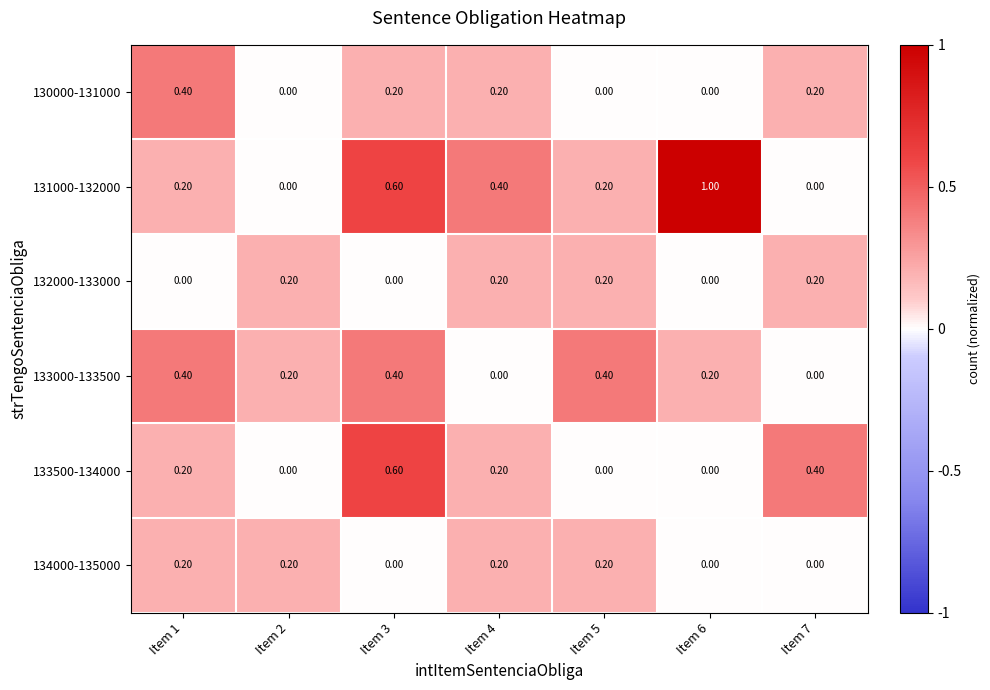

What is the spread (max minus min) of values at Item 3?

0.6